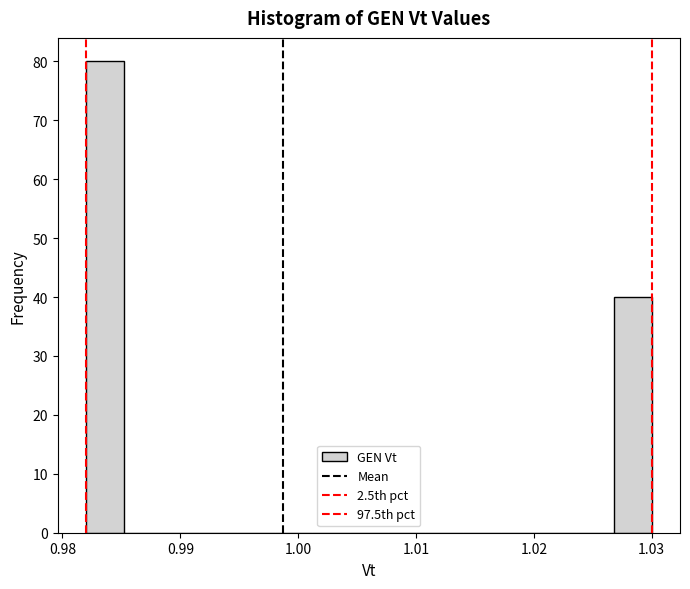

Around what value on the x-axis is the tallest bar? Give the approximate position of its centre, as read against the axis.

0.984